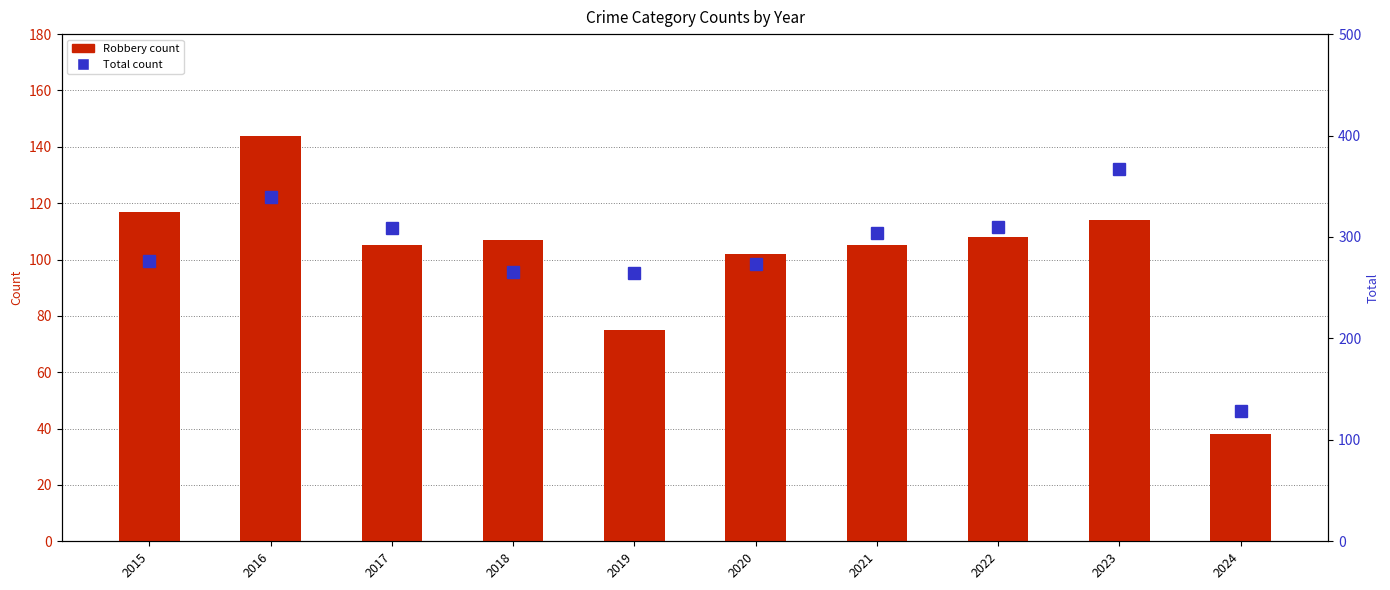

Rank the series by their average value, from highest to lowest.

Total, Robbery